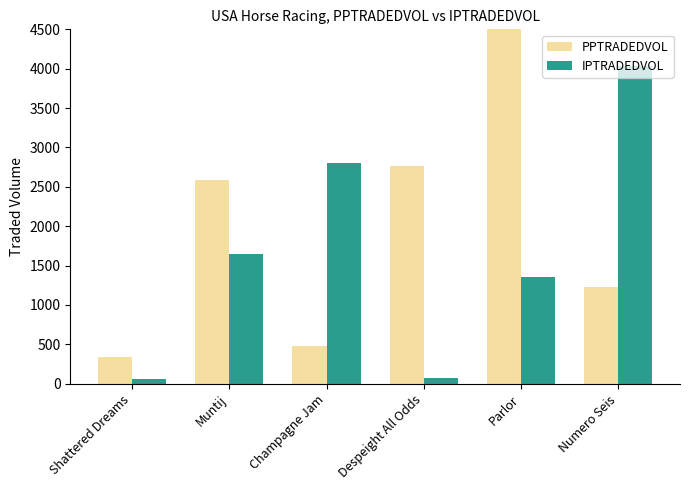

At which label does PPTRADEDVOL first exceed 2586?

Muntij